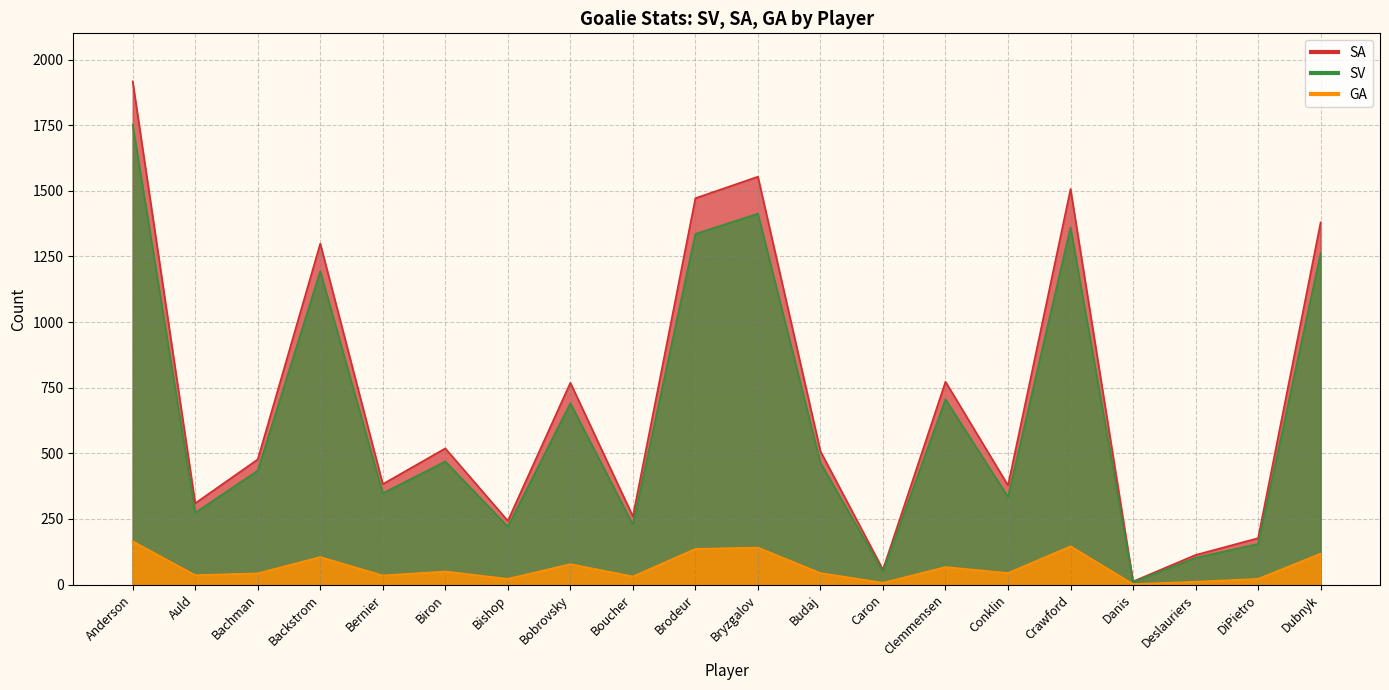

How many values in the GA series exceed 44?

9